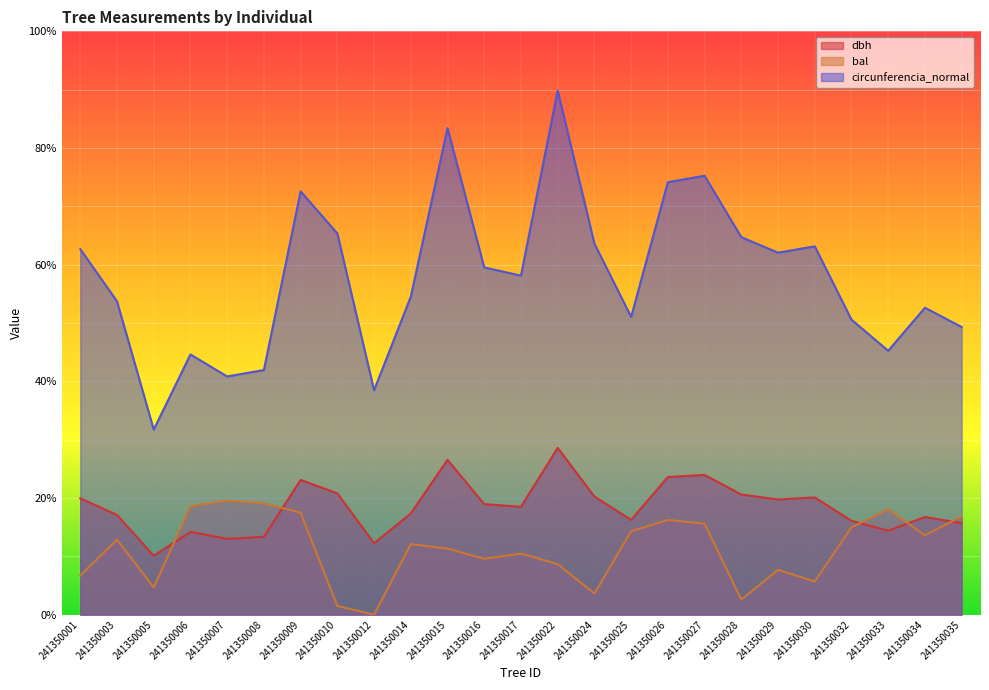

At which label is circunferencia_normal closest to 60?

241350016